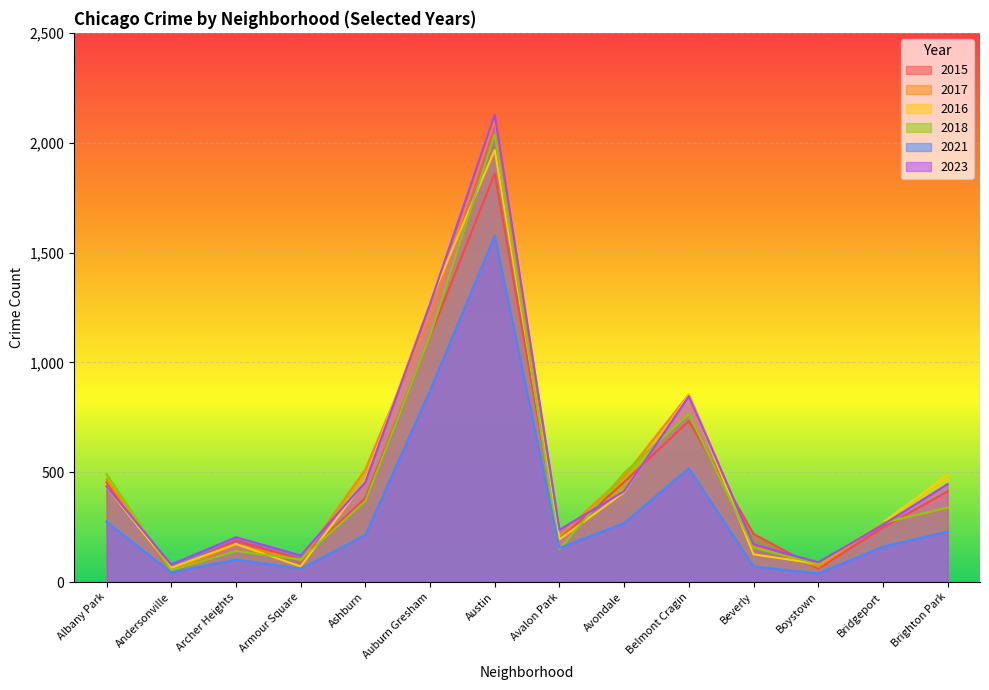

Between Brighton Park and Archer Heights, which is larger?

Brighton Park